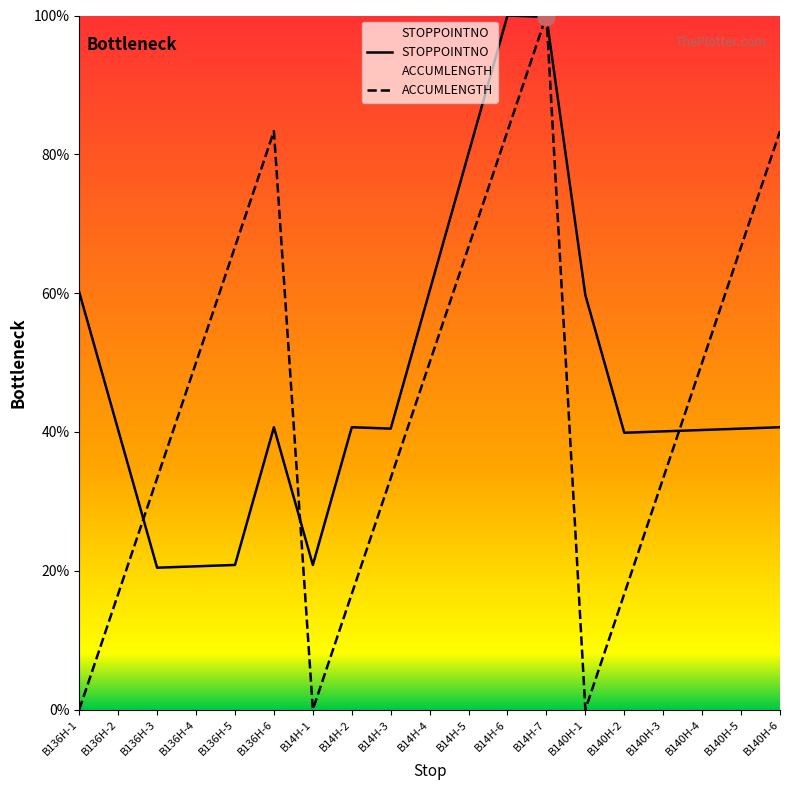

What are all the series names shown in the legend?

STOPPOINTNO, ACCUMLENGTH